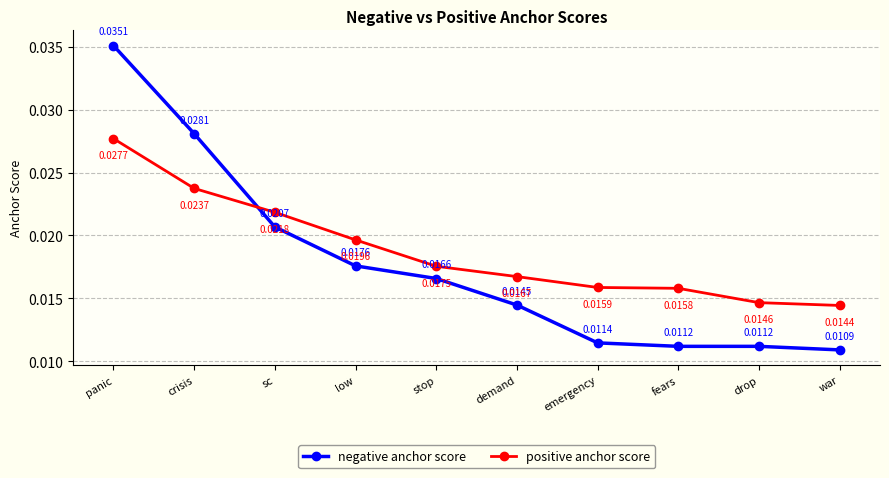

Rank the series by their maximum value, from lowest to highest.

positive anchor score, negative anchor score